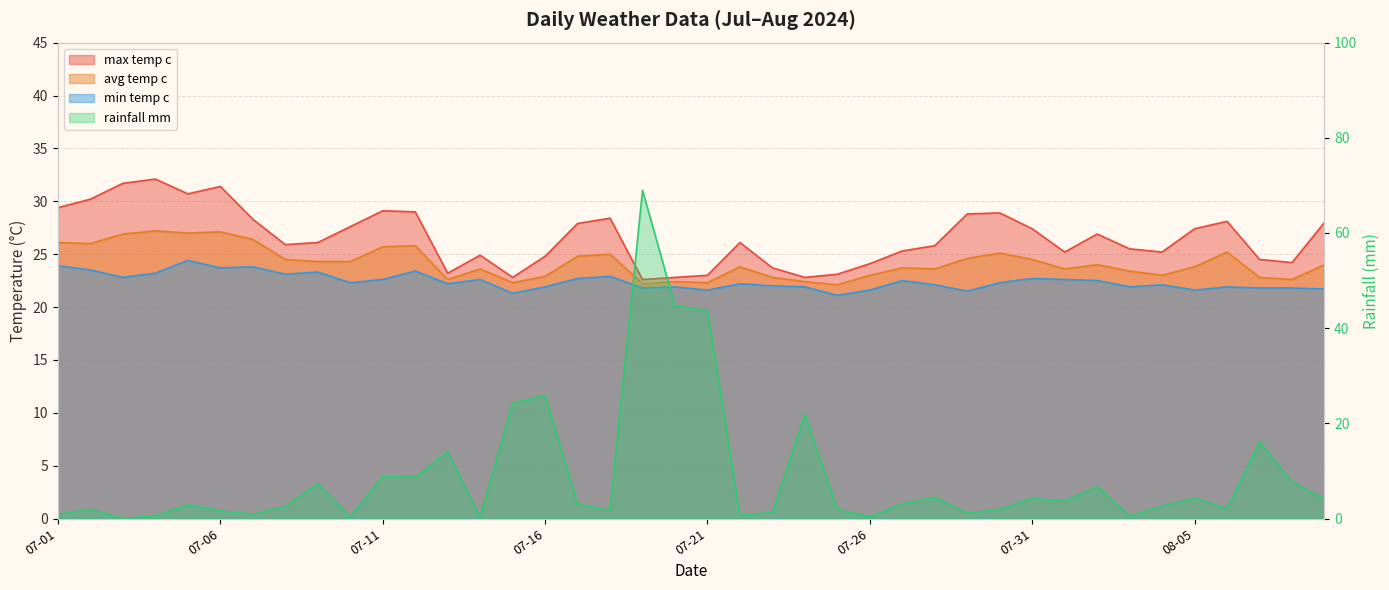

What is the value of the max_temp_c point at the 40th from the left?

28.0